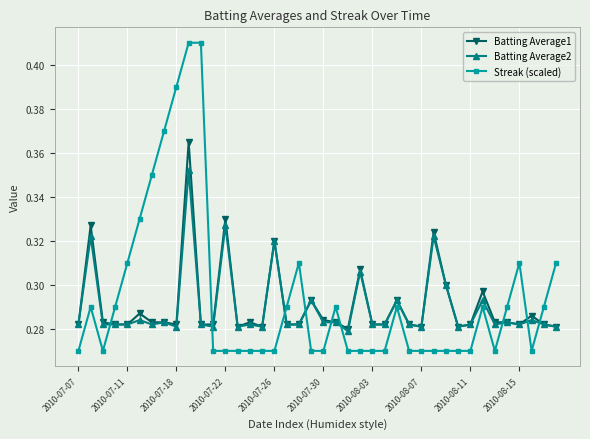

True or false: Batting Average1 and Streak (scaled) cross at least once.

True